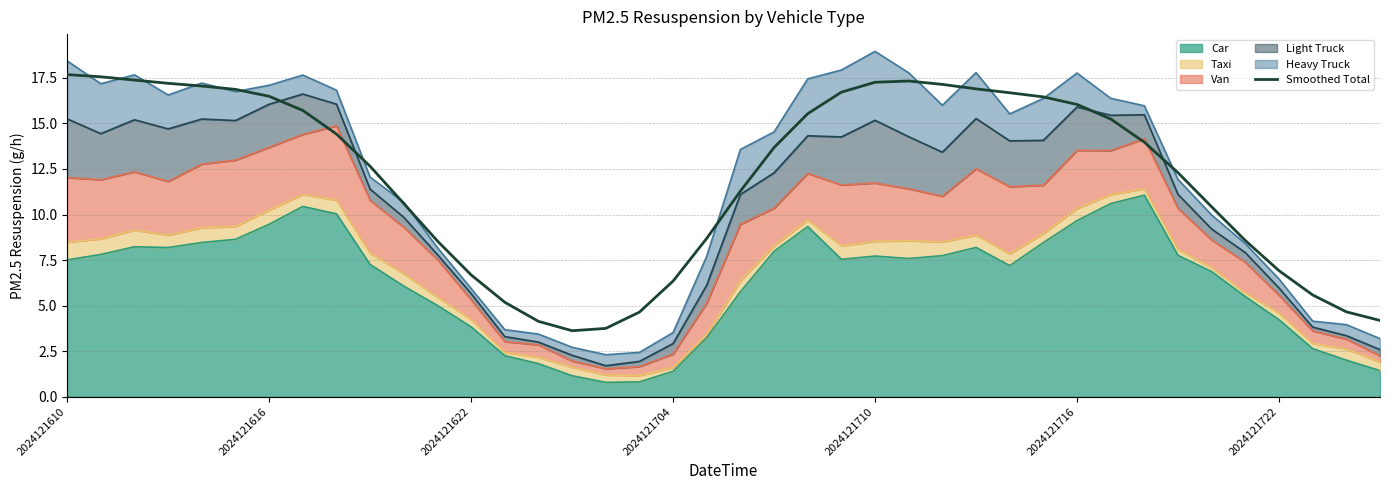

Reading left to right, transcribe all the data shown in this chart.

17.7	17.6	17.4	17.2	17.1	16.9	16.5	15.7	14.4	12.6	10.6	8.5	6.7	5.2	4.1	3.6	3.7	4.6	6.3	8.7	11.3	13.7	15.5	16.7	17.3	17.3	17.1	16.9	16.7	16.5	16.0	15.2	14.0	12.3	10.4	8.6	6.9	5.6	4.7	4.2